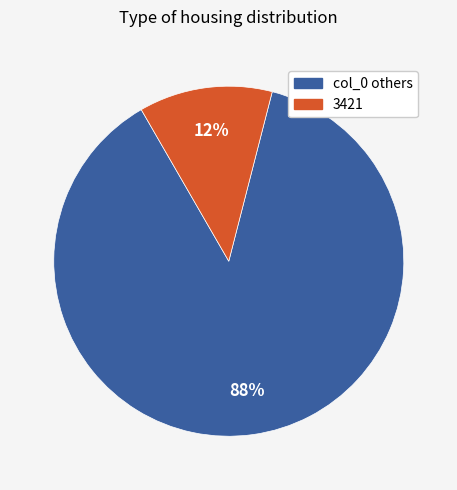

To the nearest percent, what is the average slice percentage?

50%